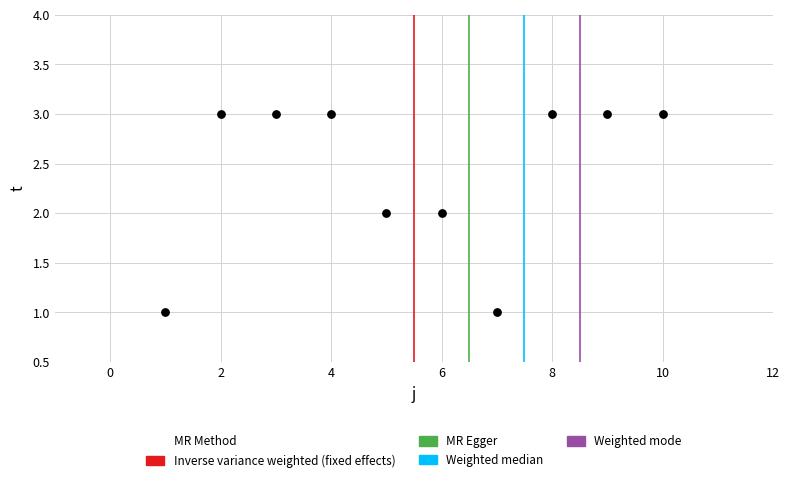

What is the average X value?

6